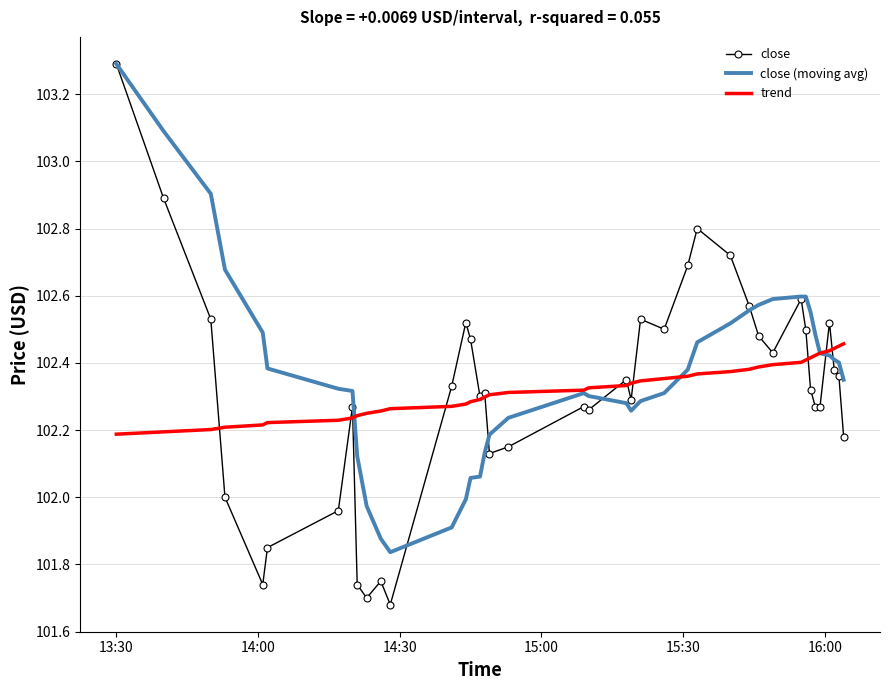

Which series has the largest range (max minus min)?

close